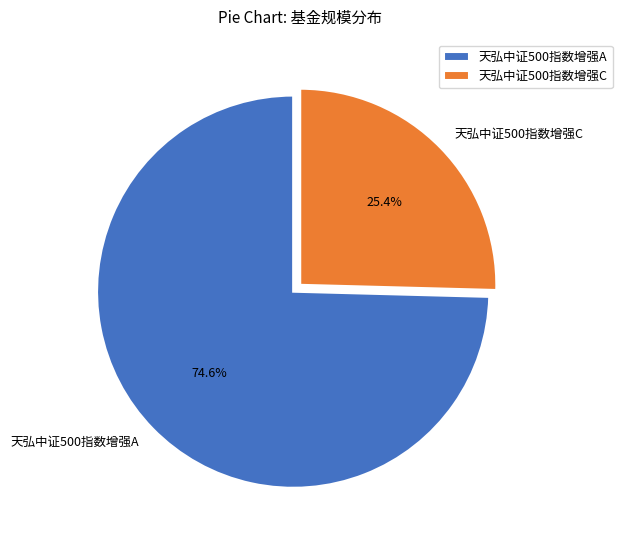

Which category has the biggest portion of the pie?

天弘中证500指数增强A